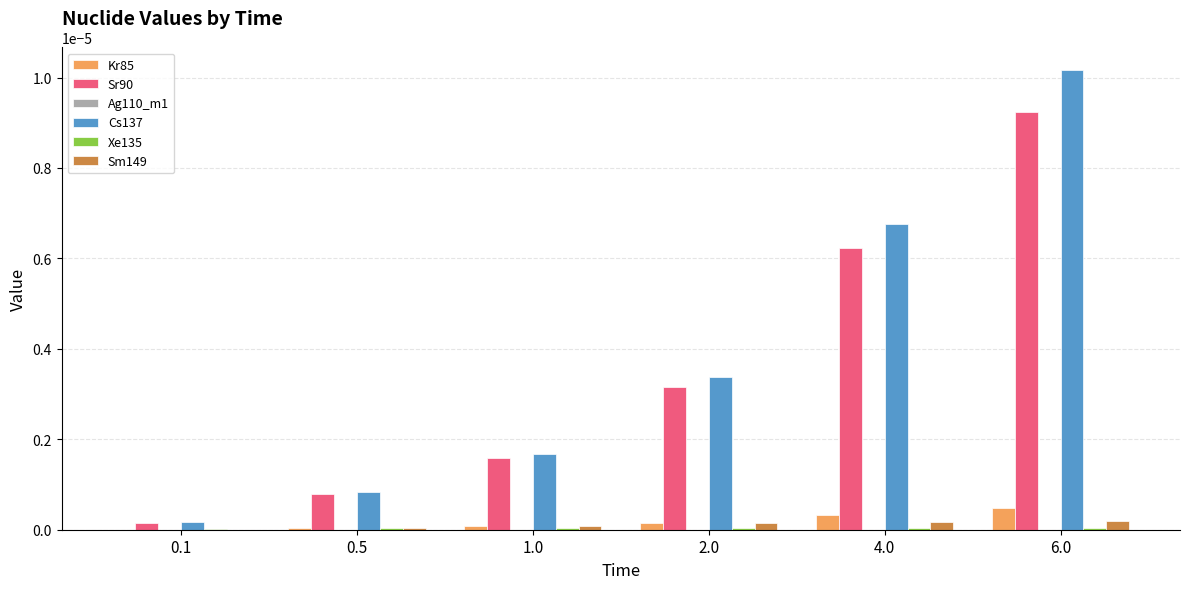

The Sr90 series shows 0.0 at 2.0. True or false?

True